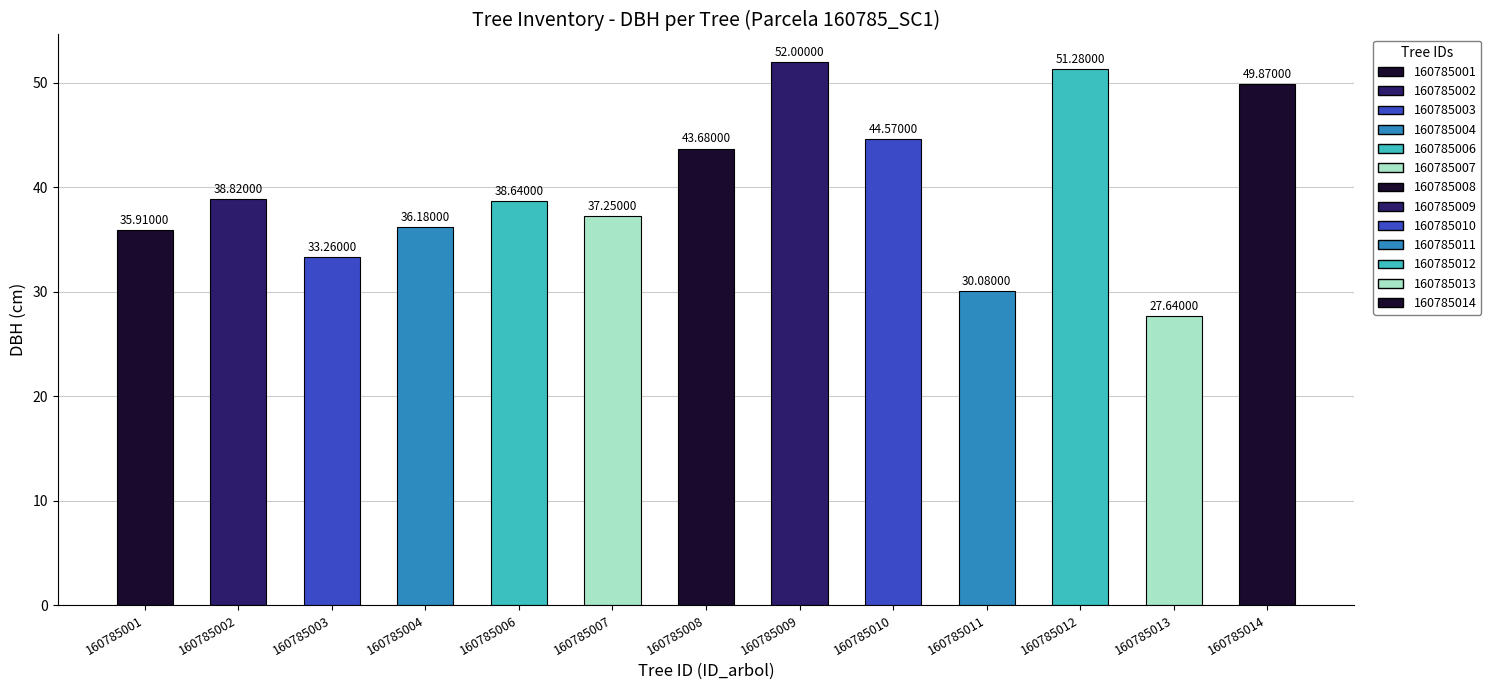

Approximately how many times larger is the value at 160785008 compared to 160785009?

0.8